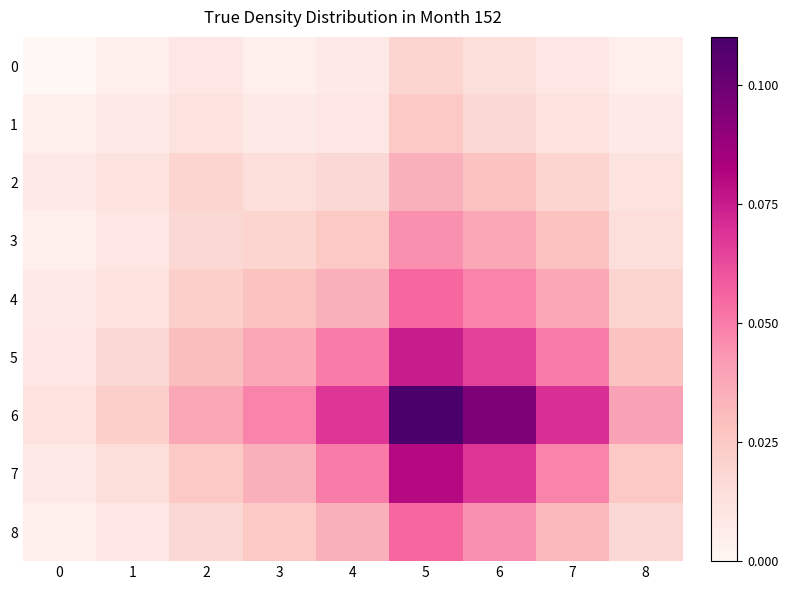

What is the greatest value displayed?

0.1